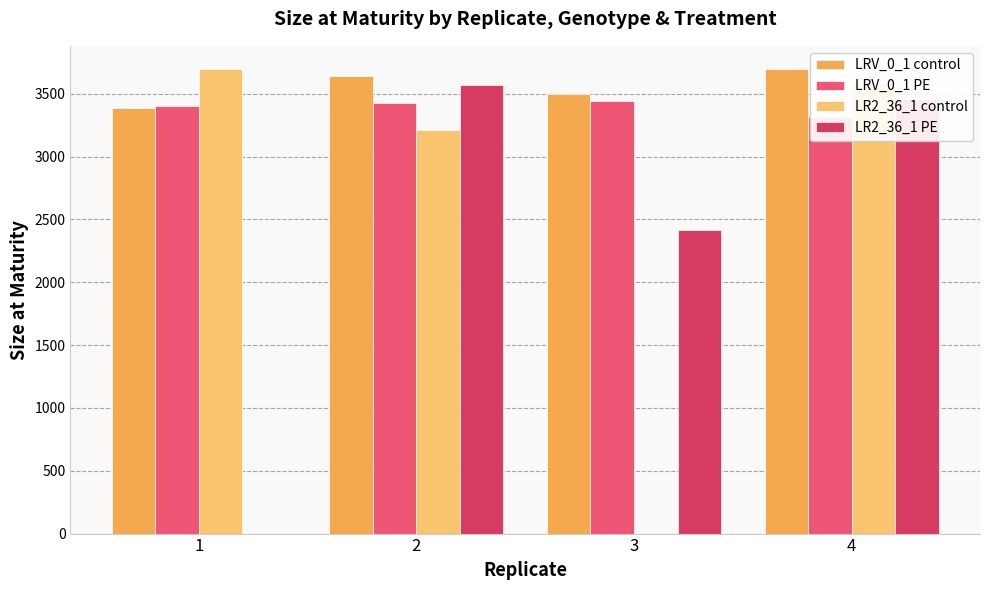

What is the difference between the maximum and minimum values in the LRV_0_1 PE series?

127.8